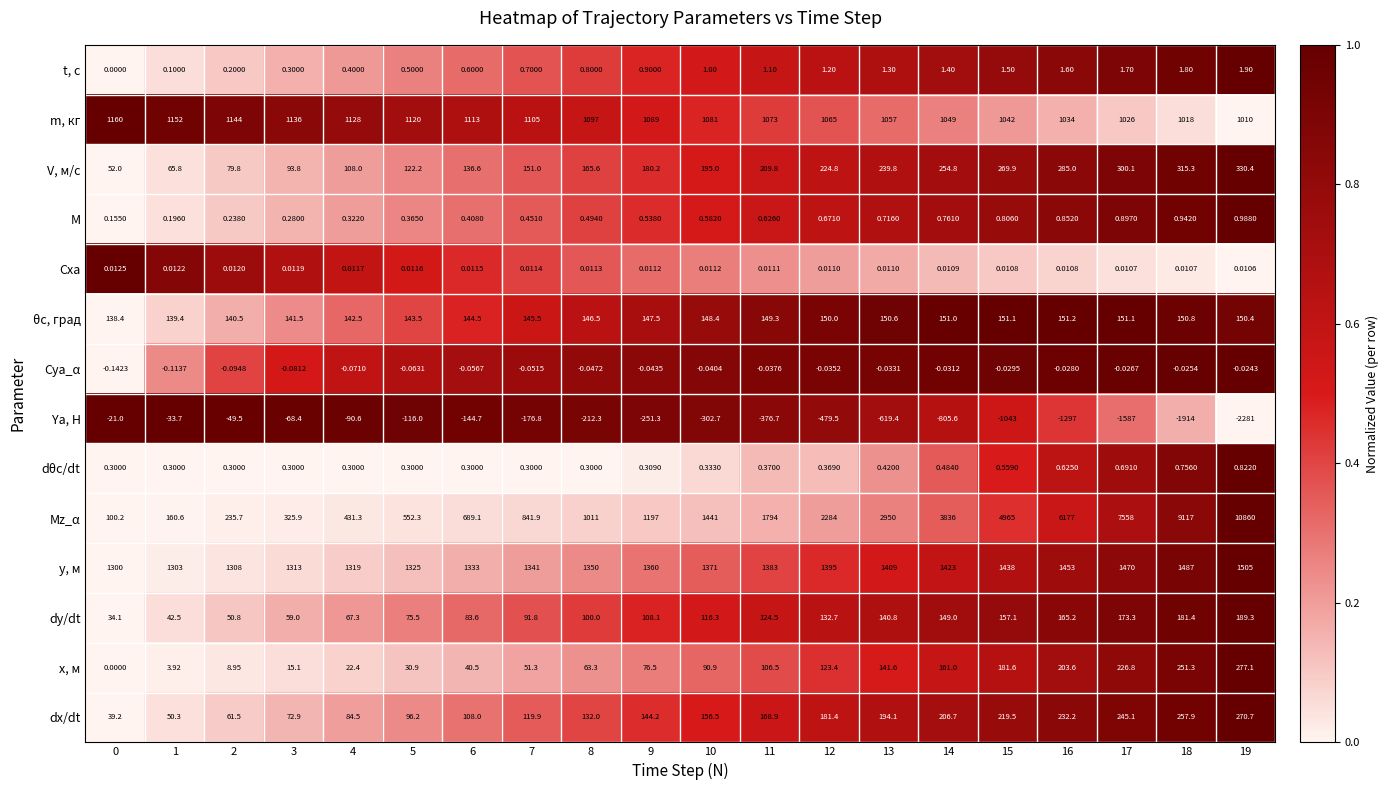

Which series has the largest total across all categories?

Mz_α